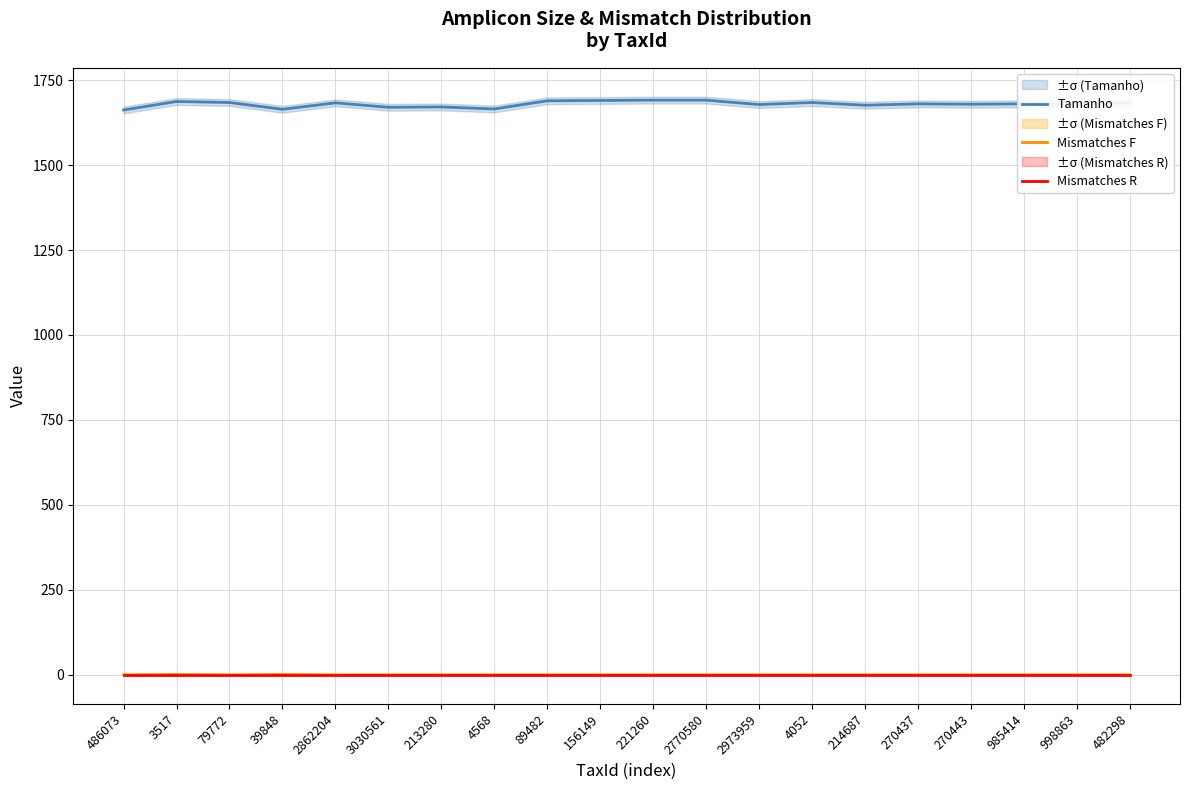

Does the chart have visible grid lines?

Yes